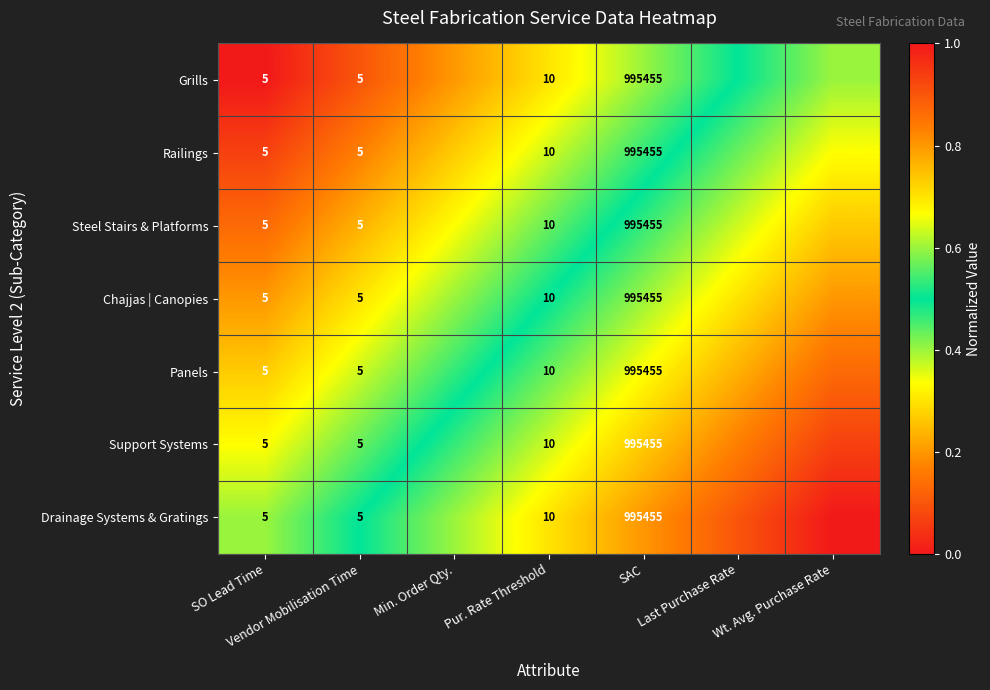

The Railings series shows 0.6 at Last Purchase Rate. True or false?

True